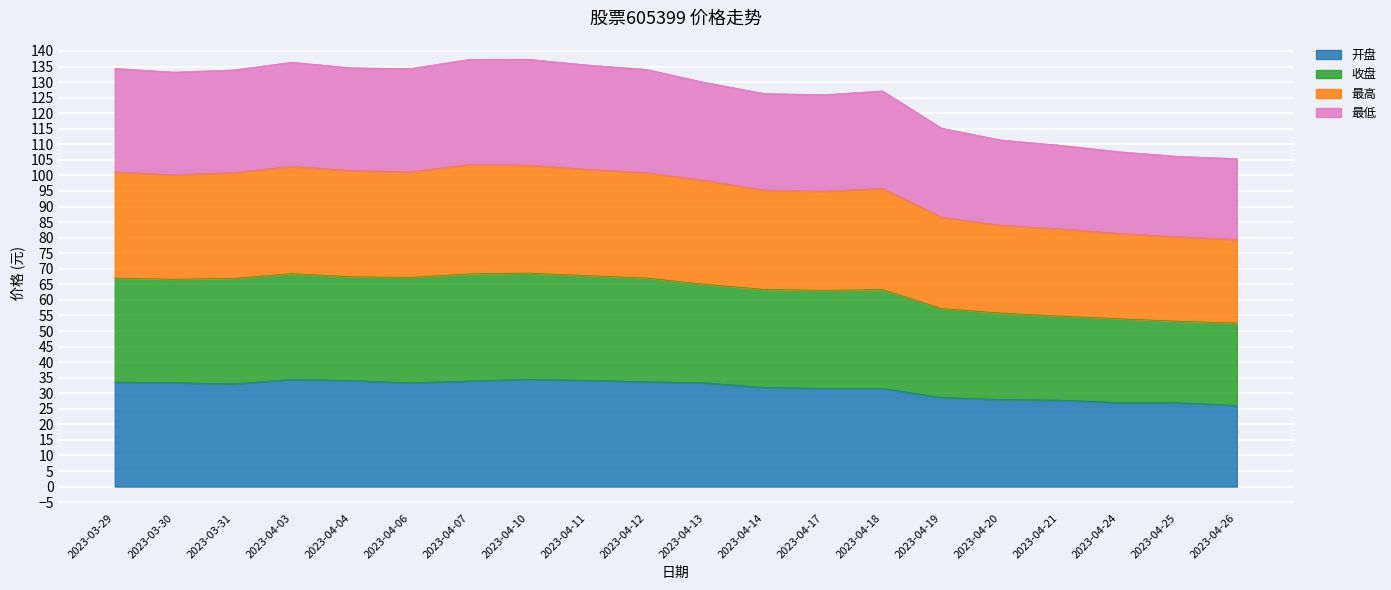

How many values in the 开盘 series are below 33?

9